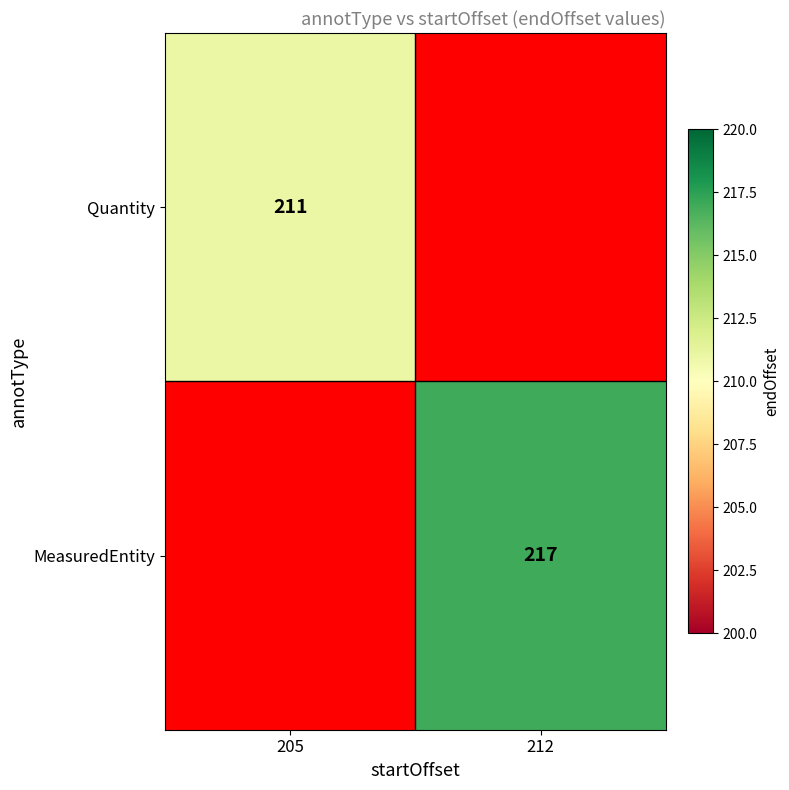

The value of MeasuredEntity at 212 is 100.0. True or false?

False